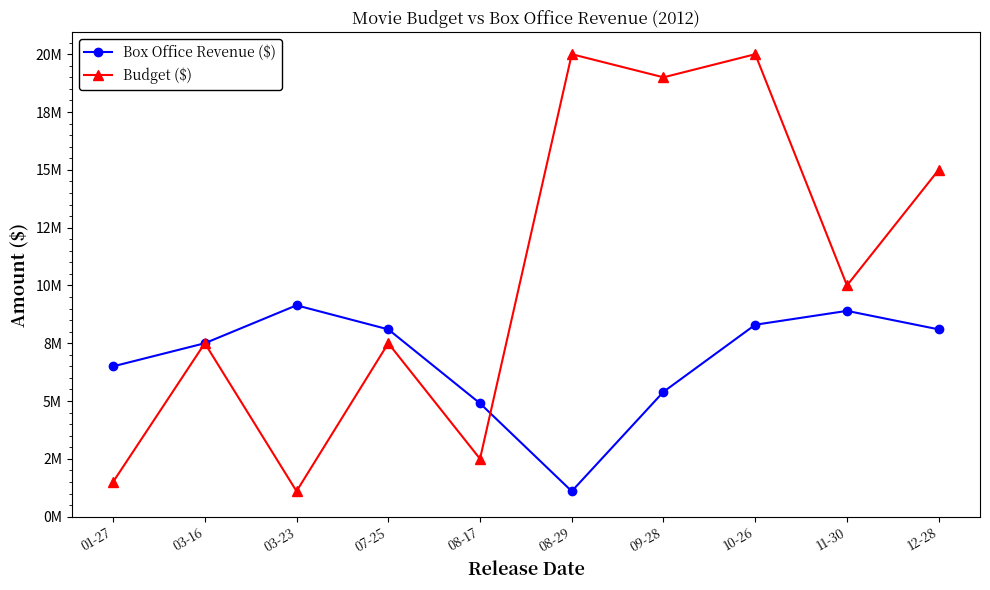

Which label corresponds to the largest value in the chart?

08-29